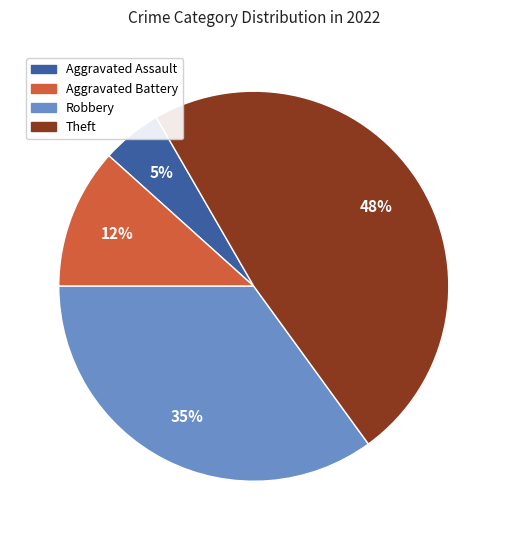

Do Aggravated Battery and Aggravated Assault together represent more than half of the pie?

No